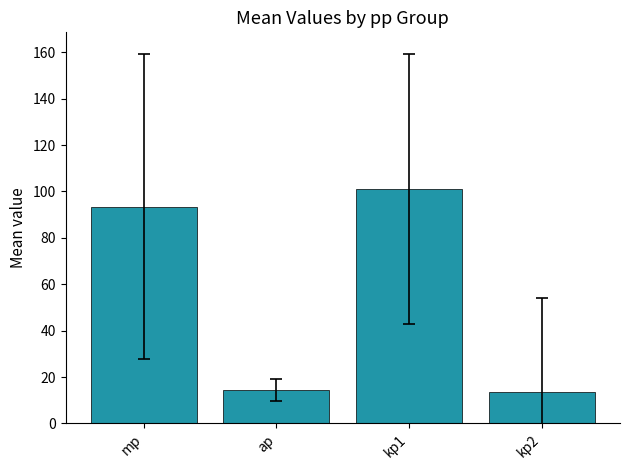

What is the maximum value shown in the chart?

101.0